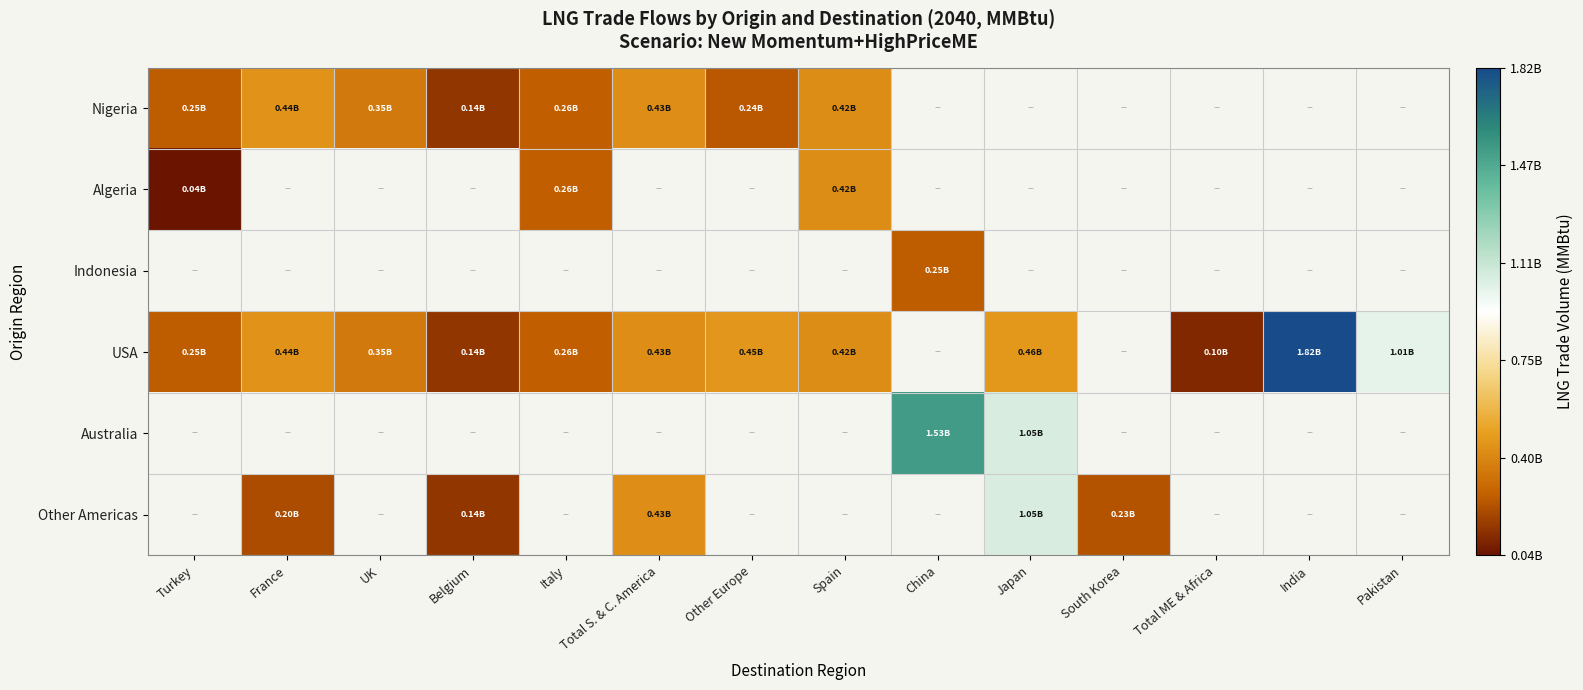

Between Belgium and India, which is larger?

India